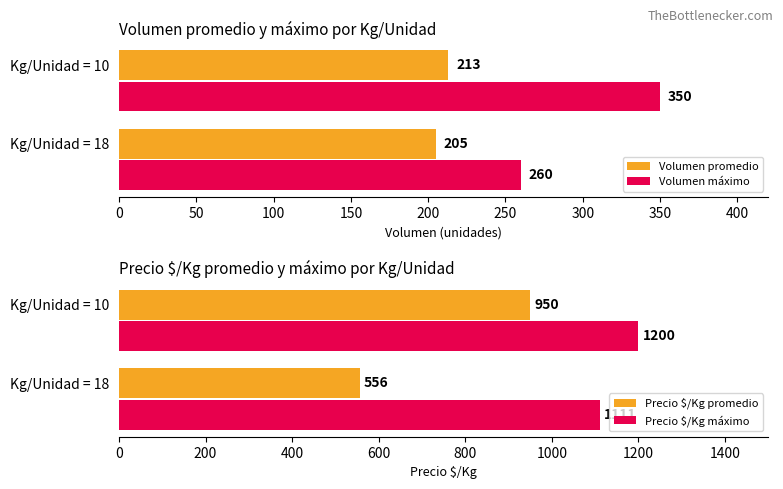

Which series has the largest total across all categories?

Precio $/Kg máximo